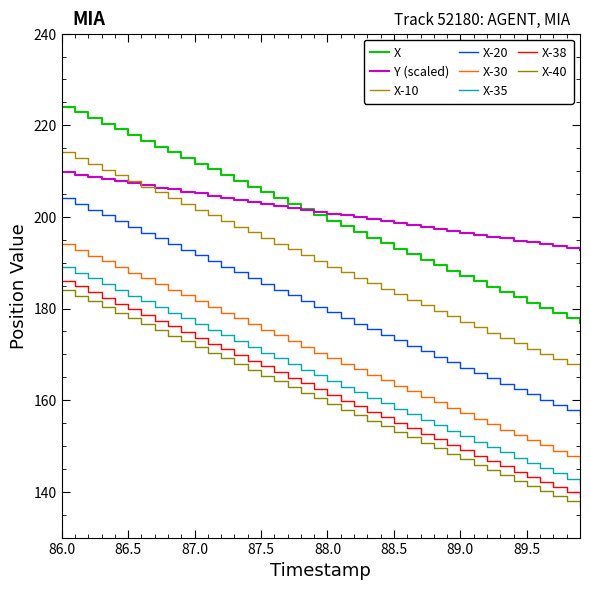

How many lines are shown in the chart?

8